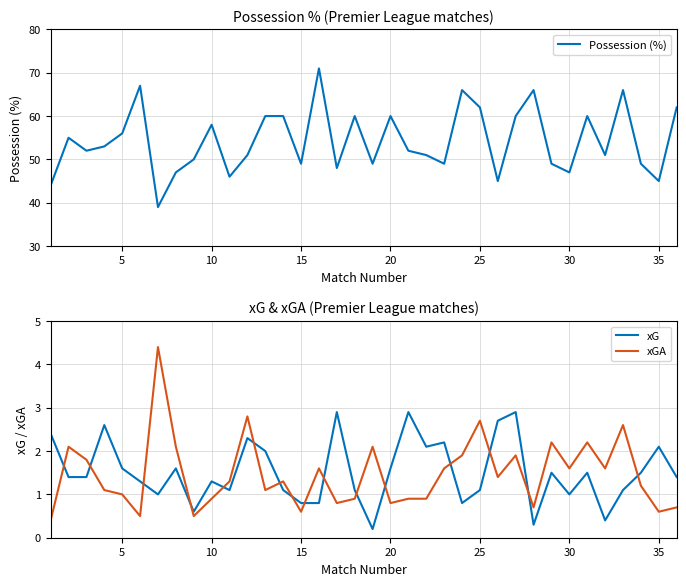

After their last crossing, which series has the higher values: xG or xGA?

xG